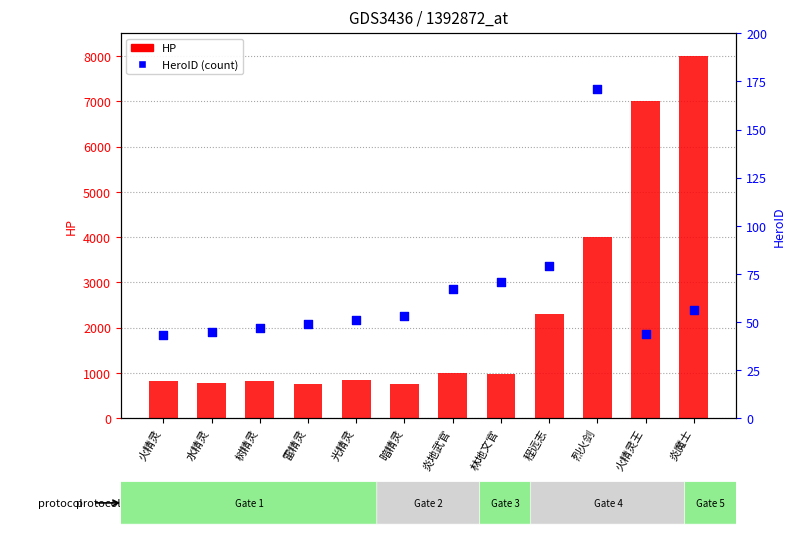

At which category is the sum across all series the highest?

炎魔士